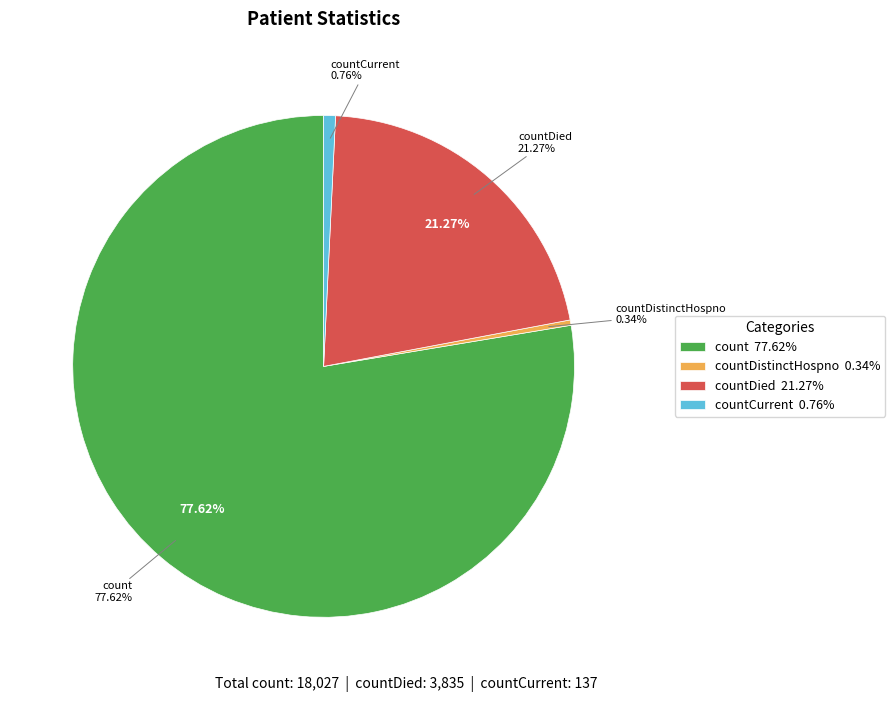

To the nearest percent, what is the combined percentage of count and countDied?

99%